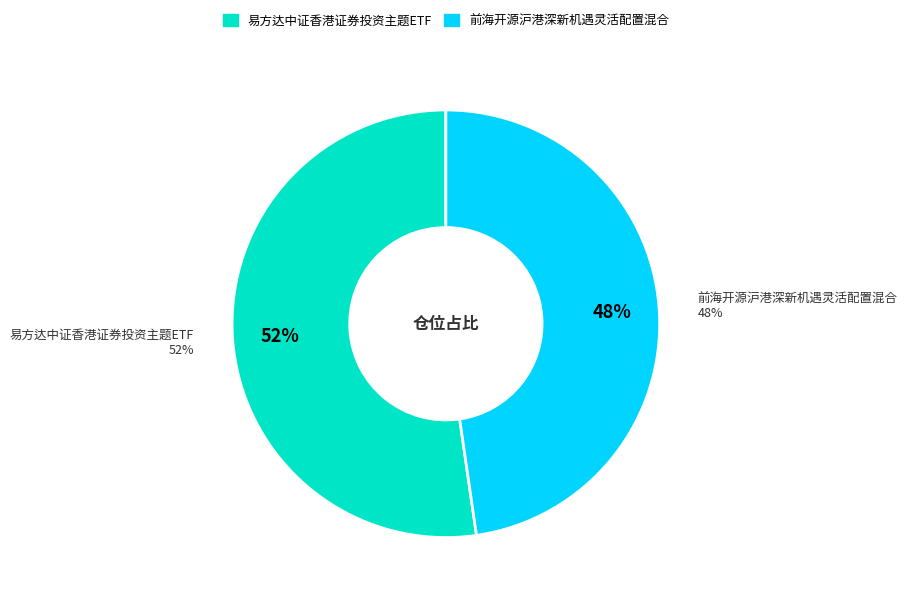

What portion of the pie excludes 前海开源沪港深新机遇灵活配置混合?

52.3%